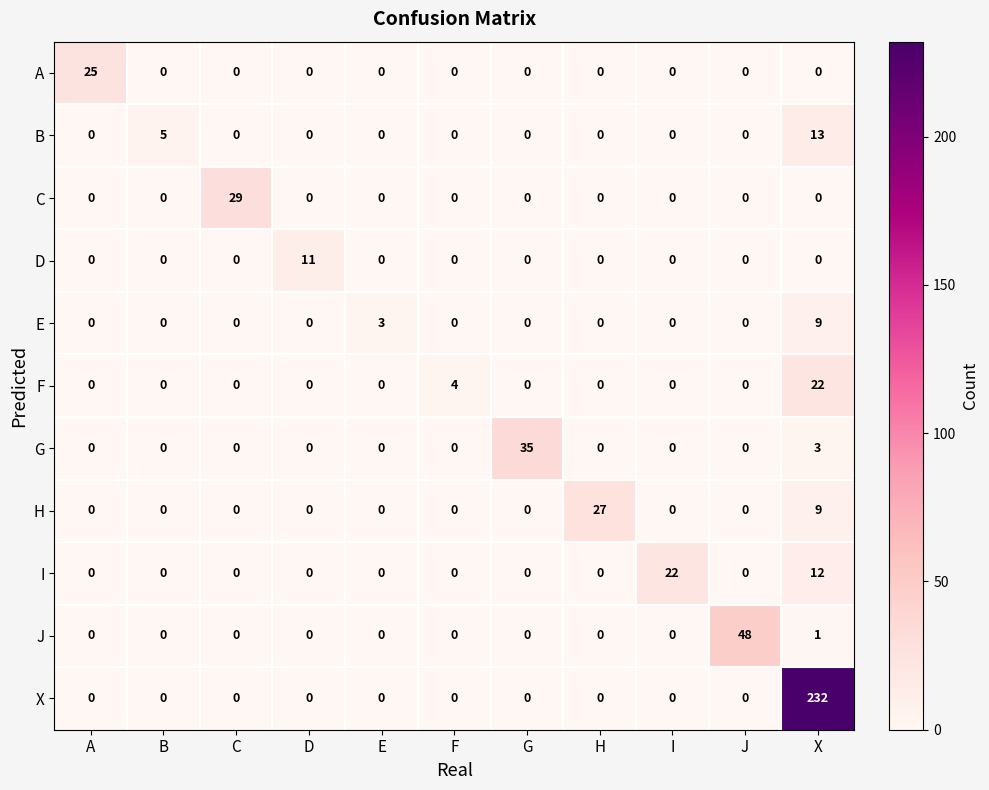

What is the total value across all series at F?

4